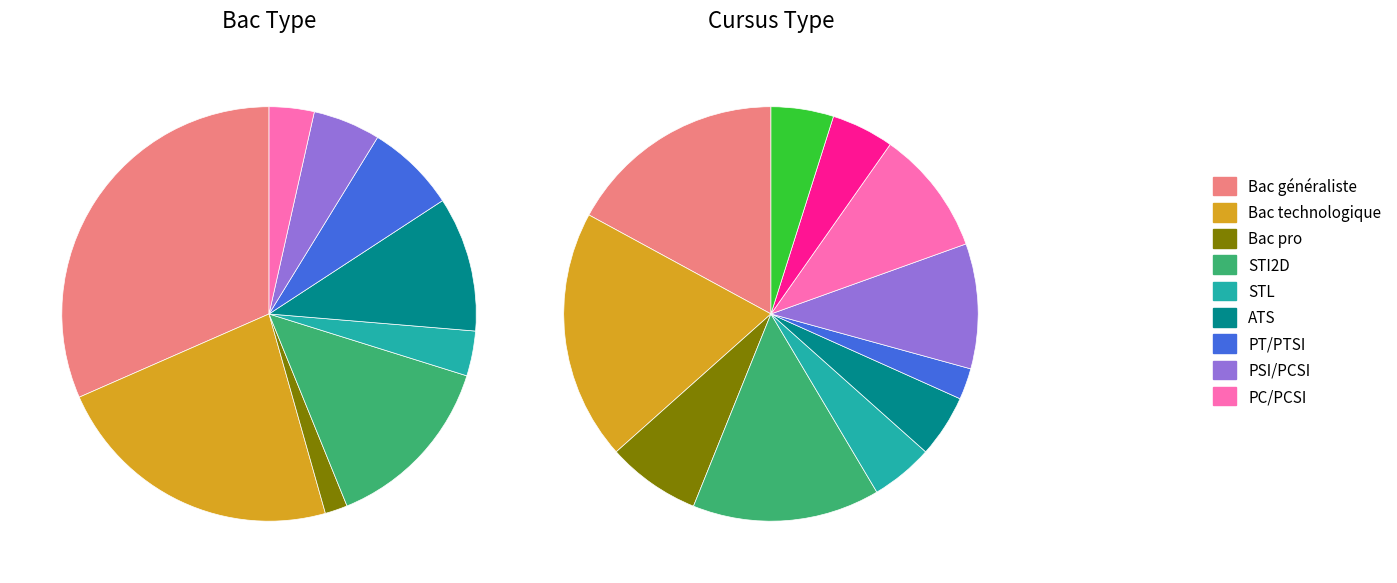

What is the smallest slice in the pie chart?

Bac pro